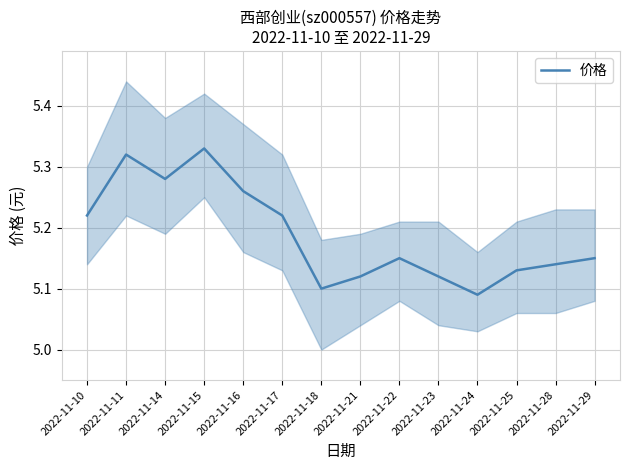

Approximately how many times larger is the value at 2022-11-22 compared to 2022-11-16?

1.0